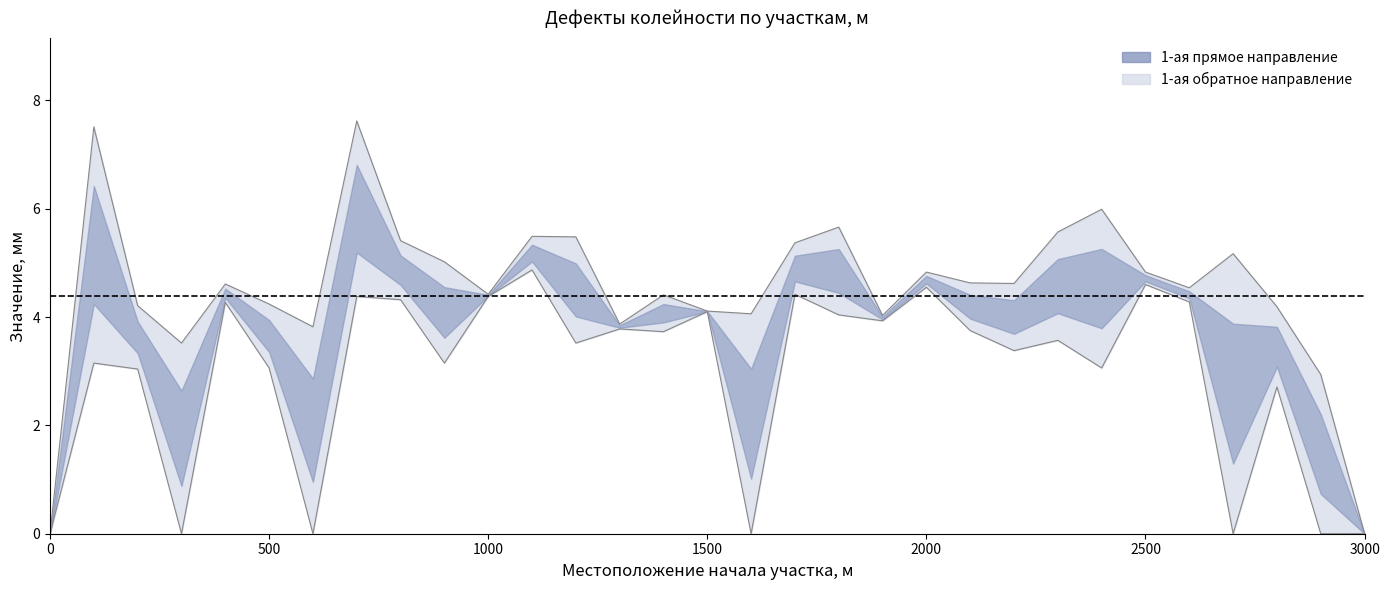

The value of 1-ая (от оси дороги) обратное направление at 2200 is 3.4. True or false?

True